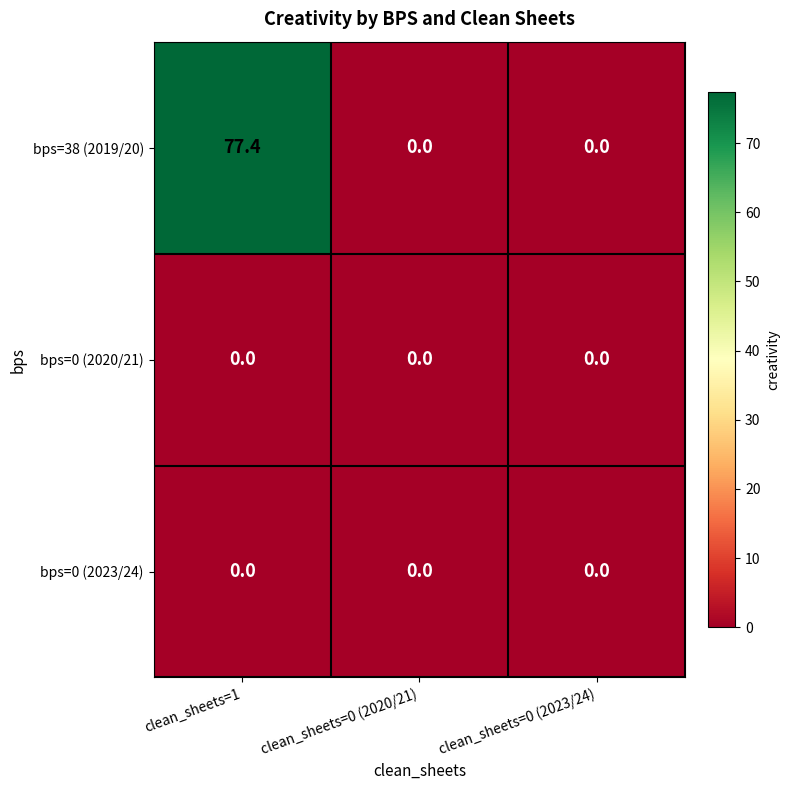

How many distinct data groups are displayed?

3